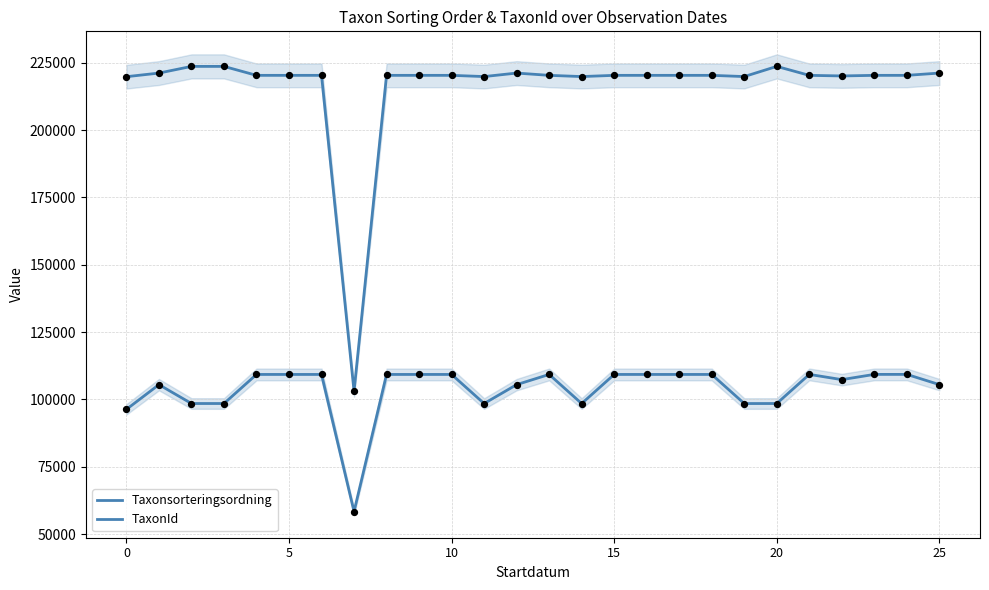

What are all the series names shown in the legend?

Taxonsorteringsordning, TaxonId